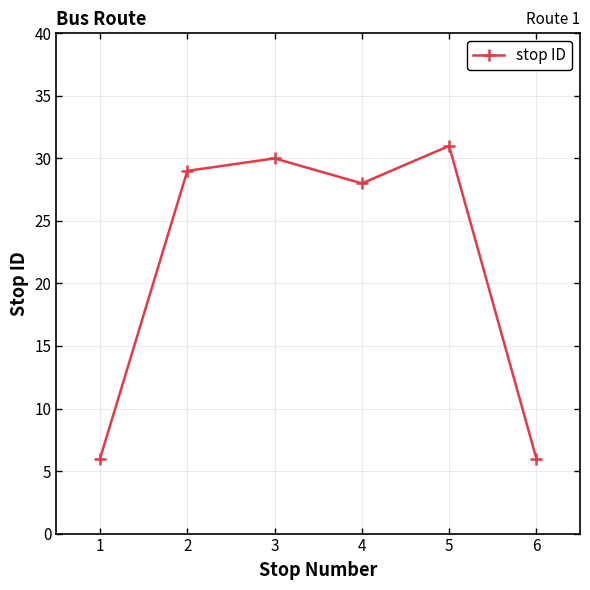

What is the change in value from 2 to 6?

-23